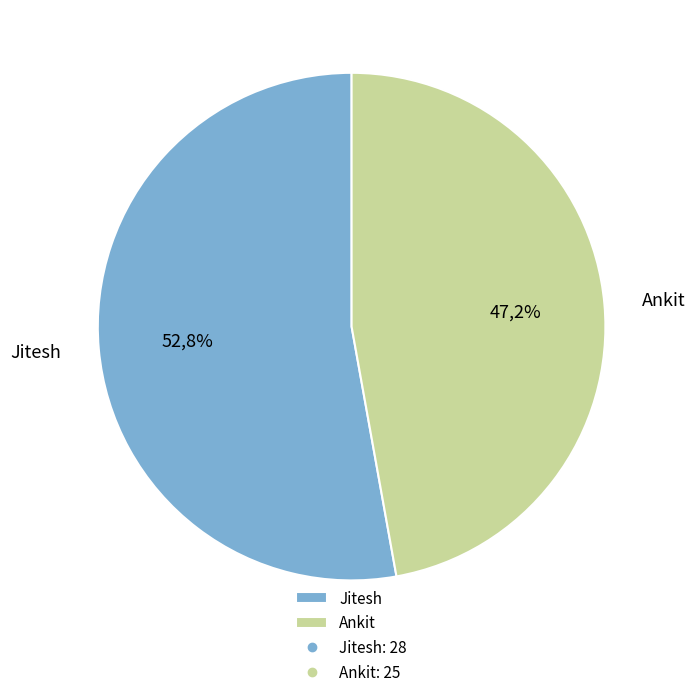

To the nearest percent, what percentage of the pie is Jitesh?

53%